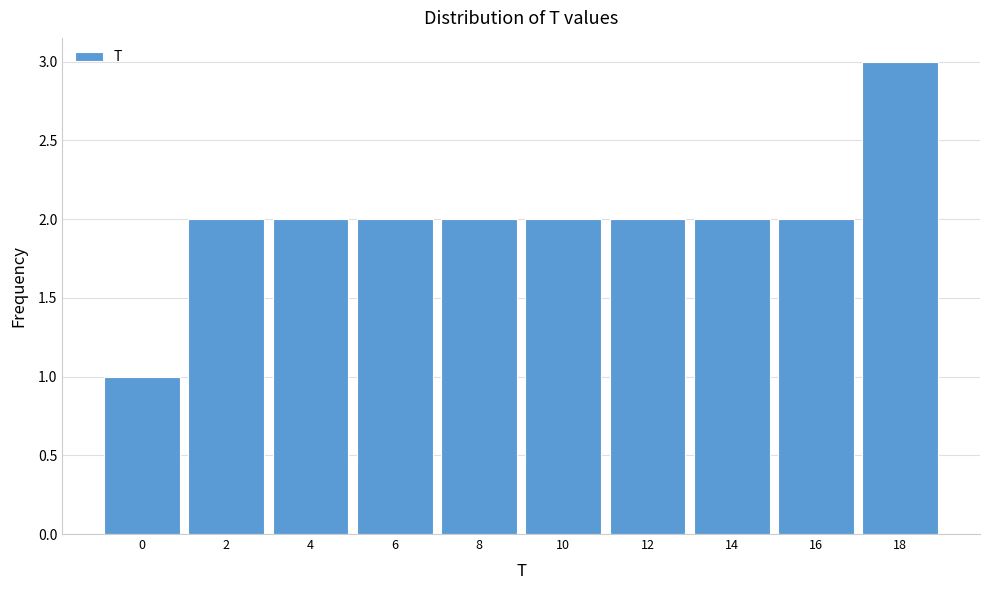

Reading left to right, list all the values displayed in this chart.

0=1	2=2	4=2	6=2	8=2	10=2	12=2	14=2	16=2	18=3